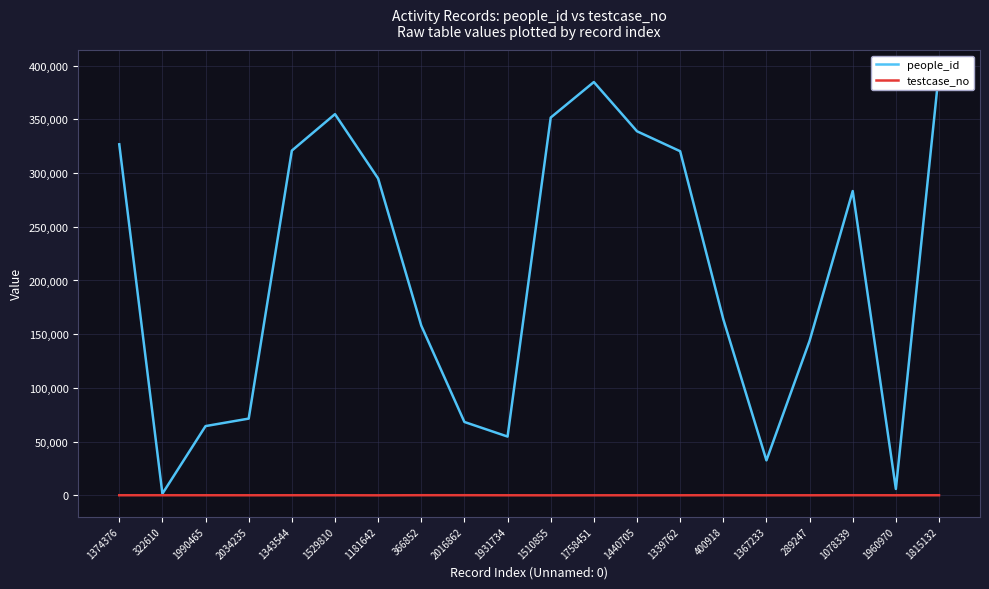

Rank the categories by people_id value from highest to lowest.

1815132, 1758451, 1529810, 1510855, 1440705, 1374376, 1343544, 1339762, 1181642, 1078339, 400918, 366852, 289247, 2034235, 2016862, 1990465, 1931734, 1367233, 1960970, 322610